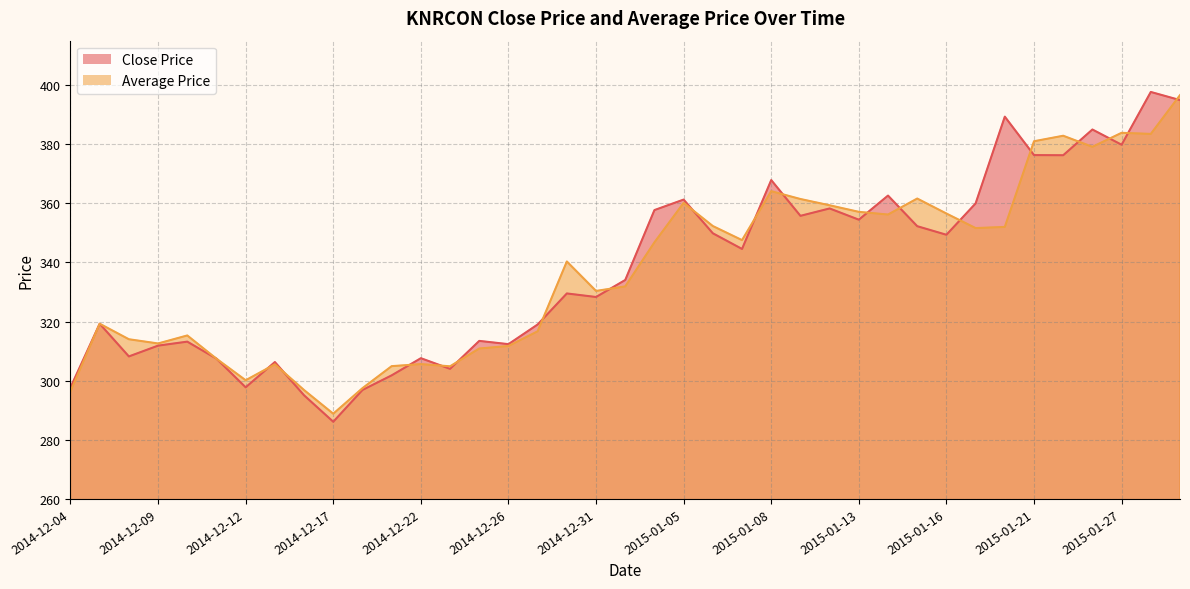

Which series has the largest range (max minus min)?

Close Price